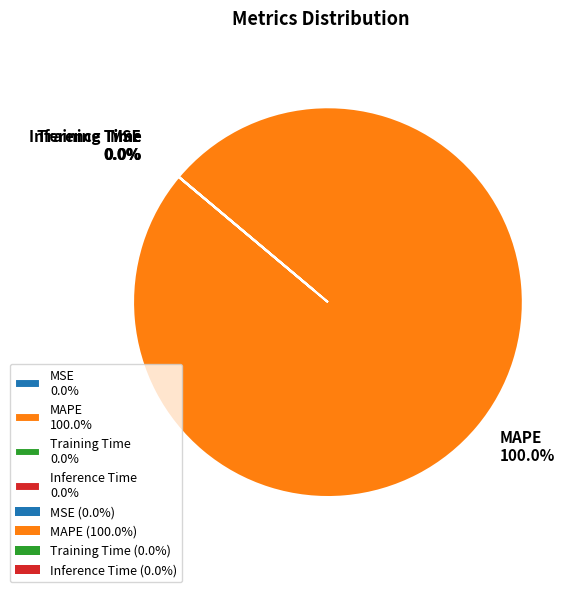

Does any single category account for the majority?

Yes